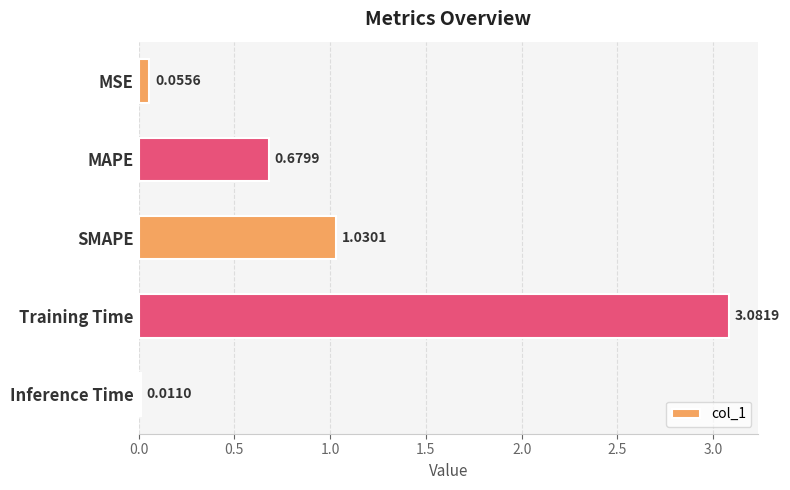

Rank the categories by value from lowest to highest.

Inference Time, MSE, MAPE, SMAPE, Training Time